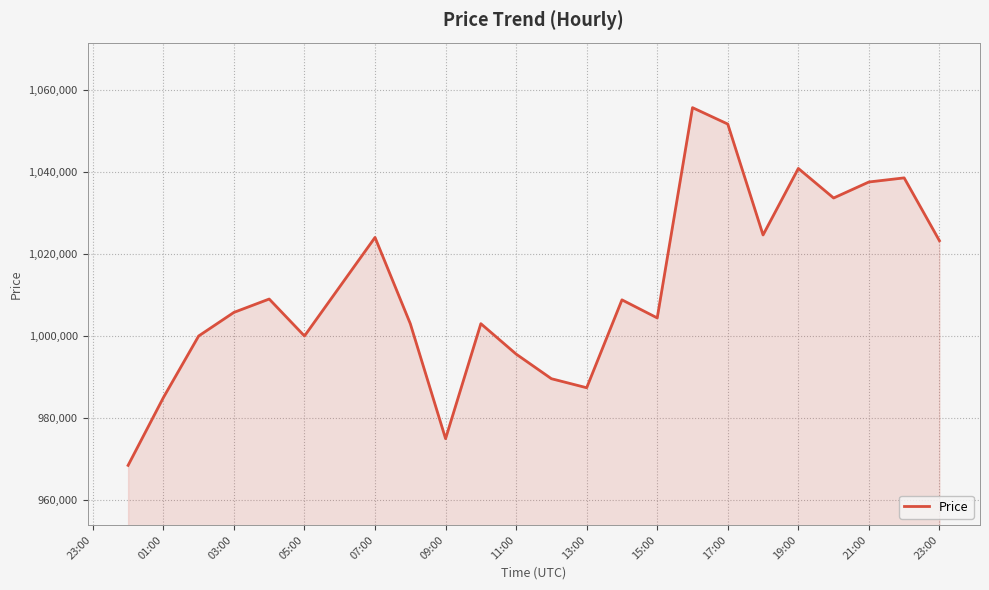

Does the chart display data point markers on the line(s)?

No